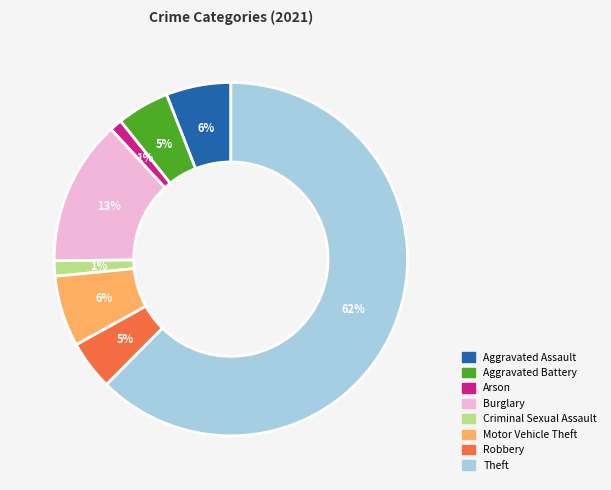

What percentage is the Aggravated Assault slice, to the nearest percent?

6%